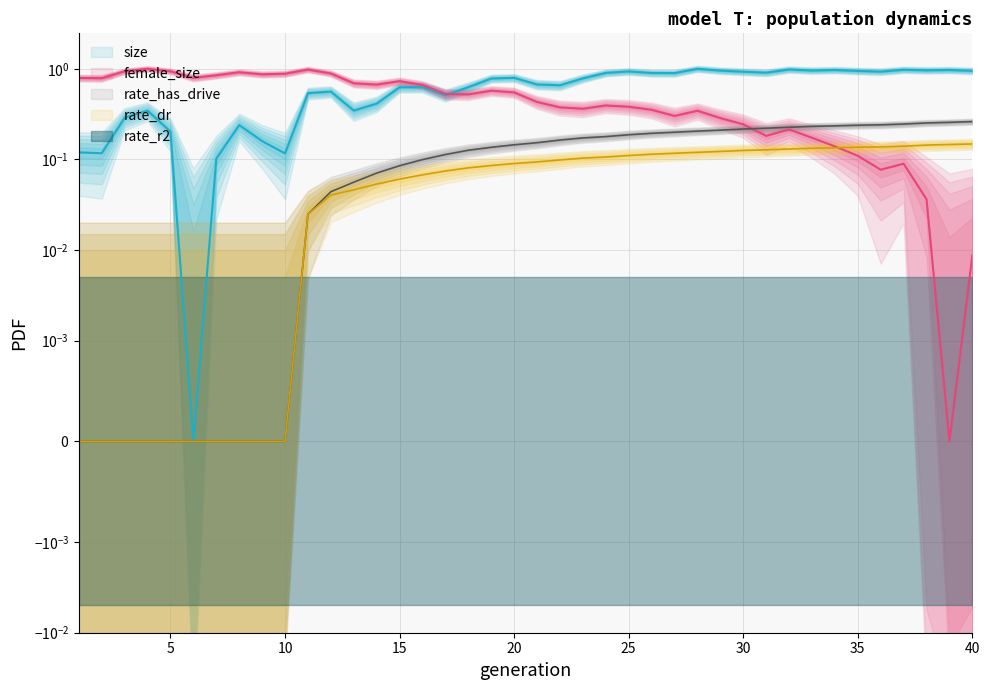

How many values in size are above zero?

39